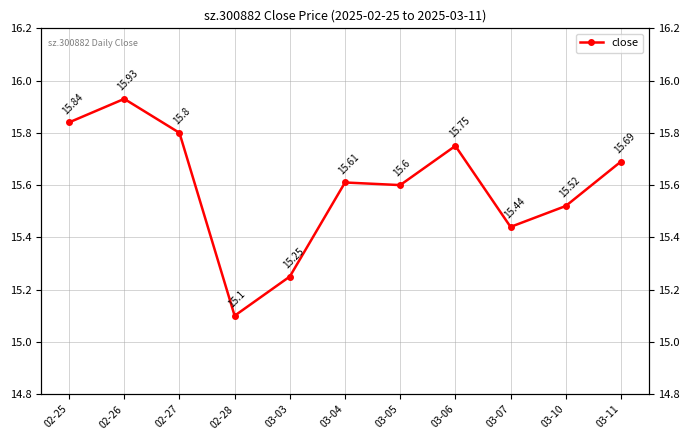

Rank the categories by value from highest to lowest.

02-26, 02-25, 02-27, 03-06, 03-11, 03-04, 03-05, 03-10, 03-07, 03-03, 02-28